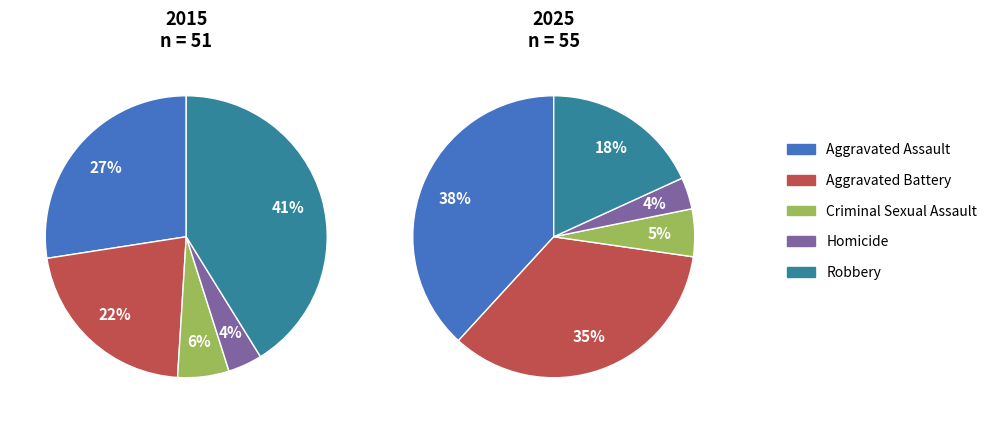

Count the number of slices in the pie.

5